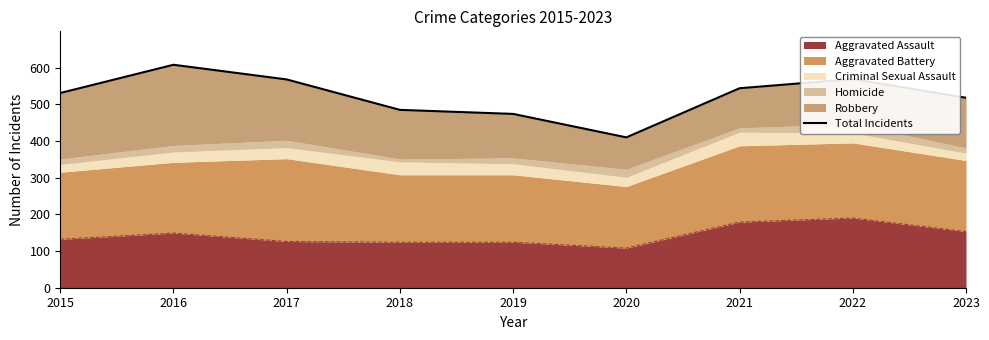

The value at 2023 is 358. True or false?

False